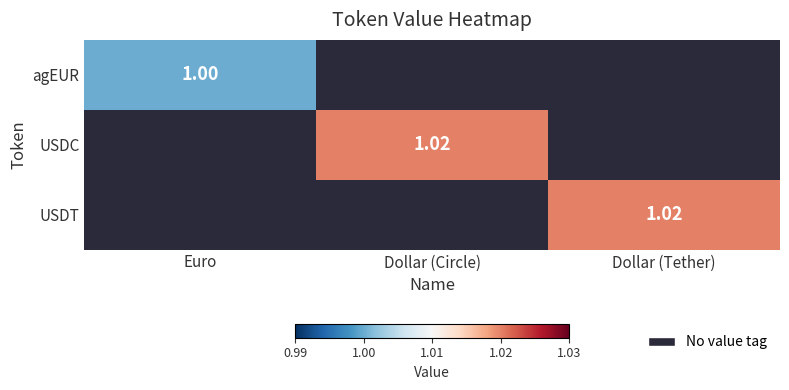

True or false: agEUR has a value of 1.8 at Dollar (Tether).

False